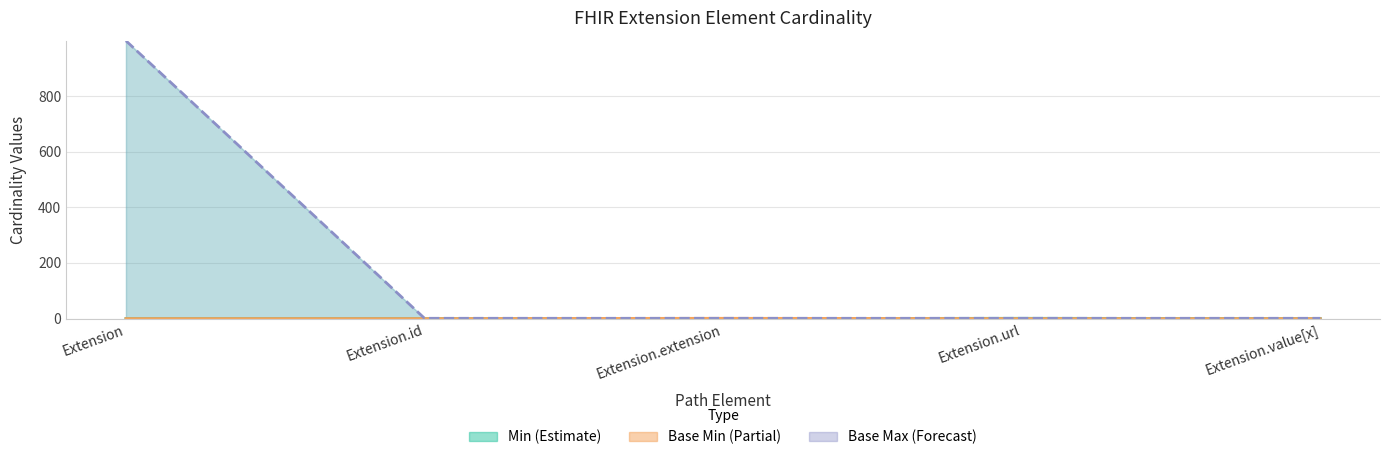

Which category has the lowest value in the Min series?

Extension